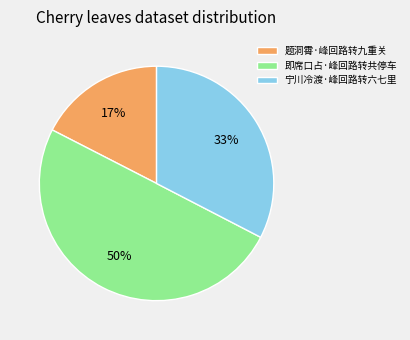

To the nearest percent, what is the combined percentage of 宁川冷渡·峰回路转六七里 and 题洞霄·峰回路转九重关?

50%